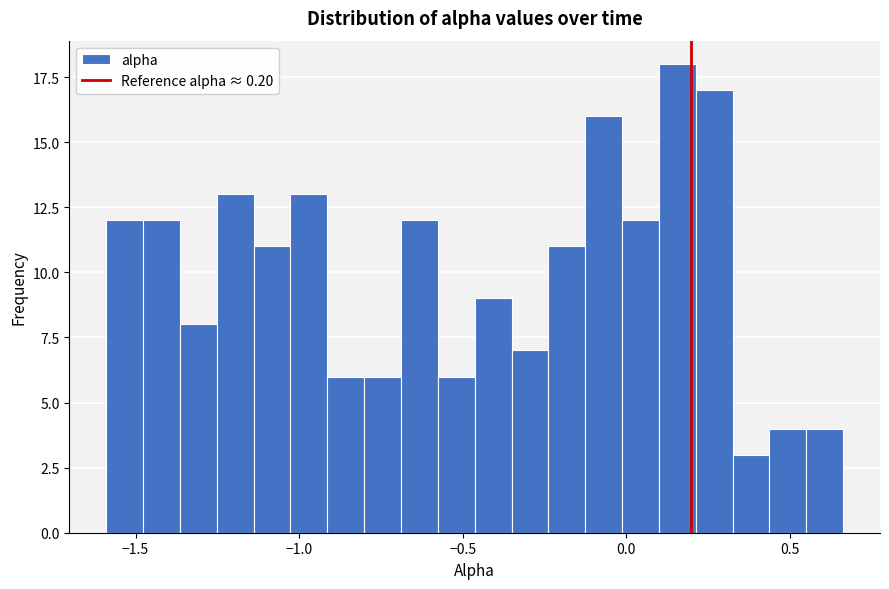

Around what value on the x-axis is the tallest bar? Give the approximate position of its centre, as read against the axis.

0.15